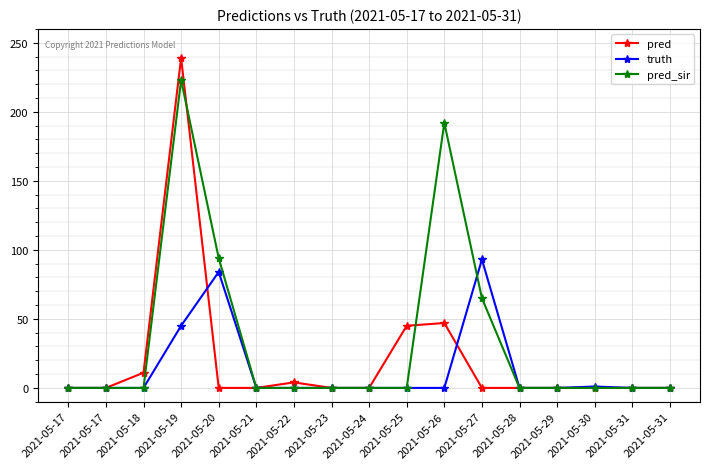

How many lines are shown in the chart?

3